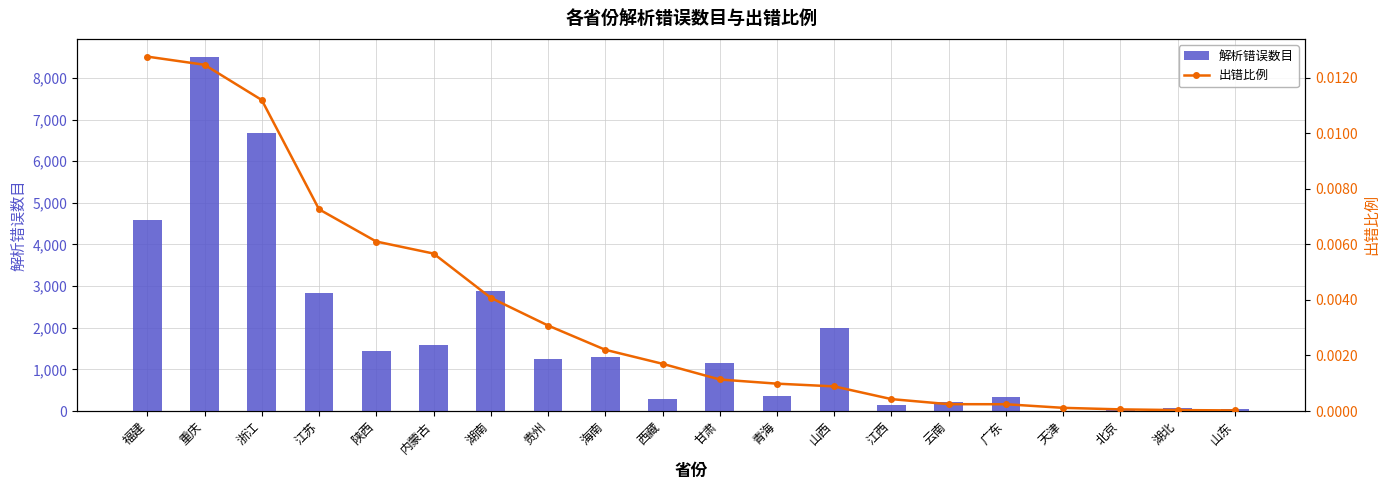

Which has a higher value, 青海 or 福建?

福建